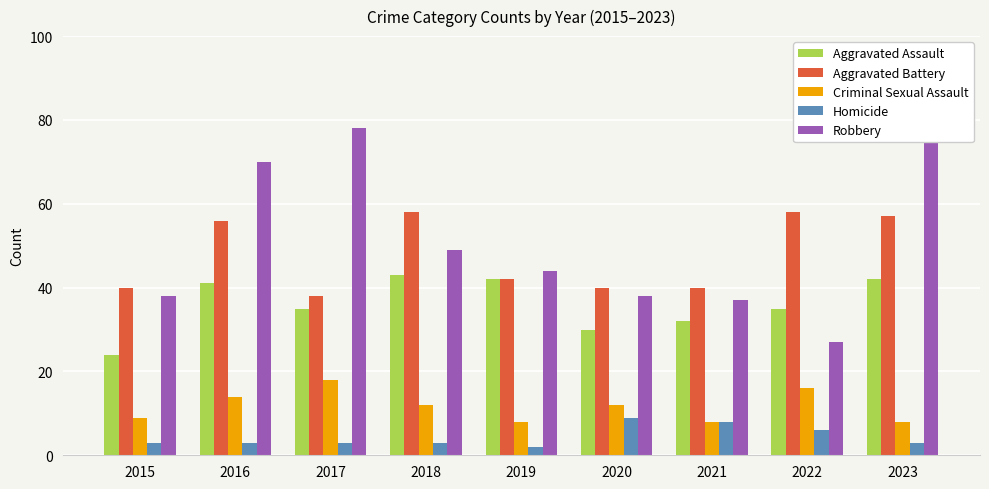

What is the total value across all series at 2017?

172